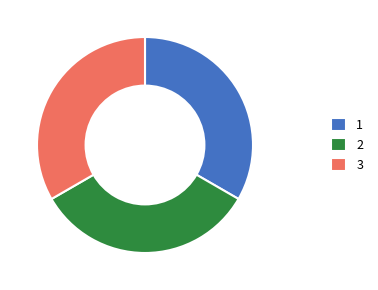

Approximately how many times larger is the value at 2 compared to 1?

1.0